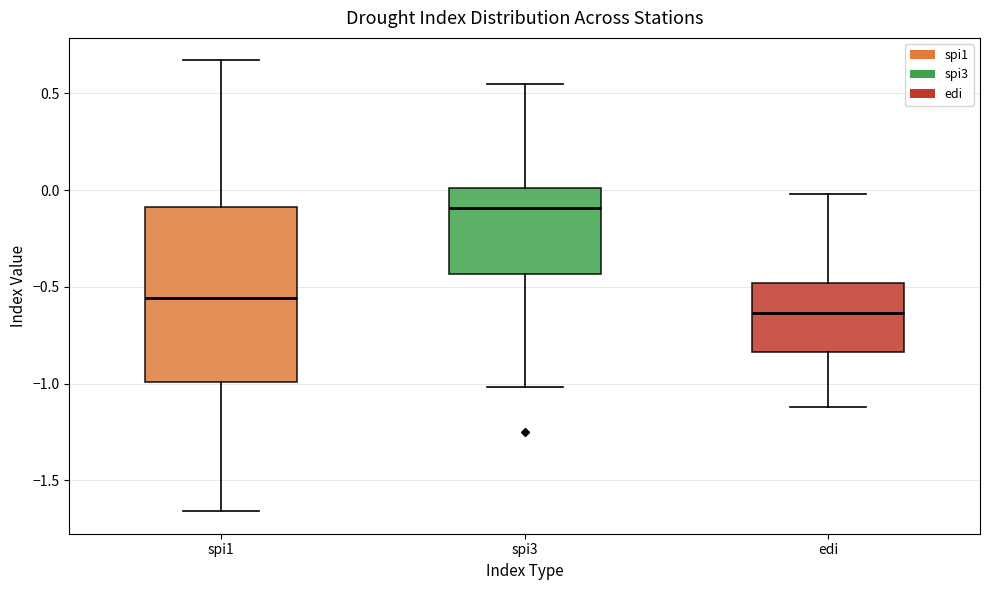

Where does the upper whisker of the box for edi end on the y-axis? The values are not printed on the chart, so give them approximately, as read against the axis.

0.00